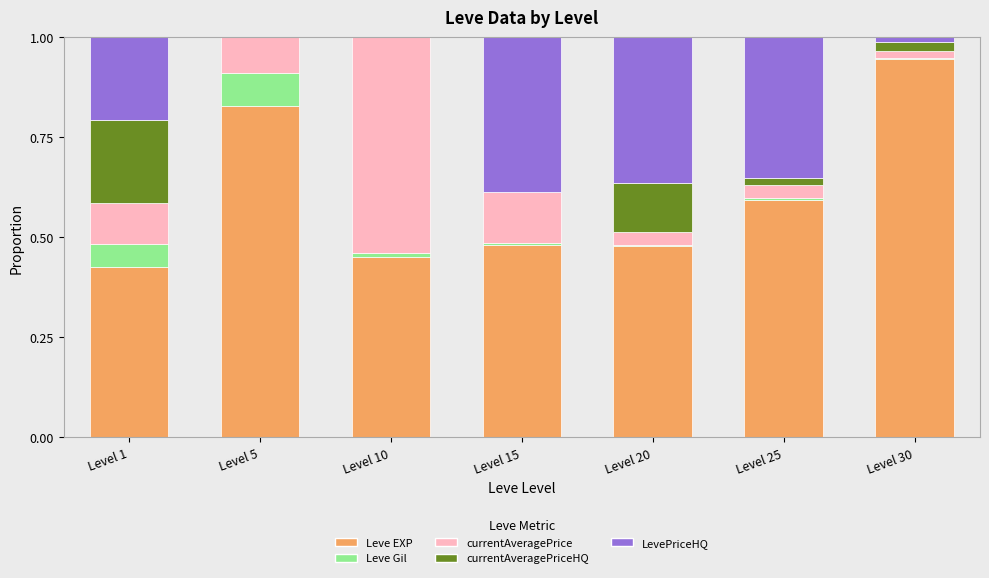

What is the sum of all Leve EXP values?

4.2